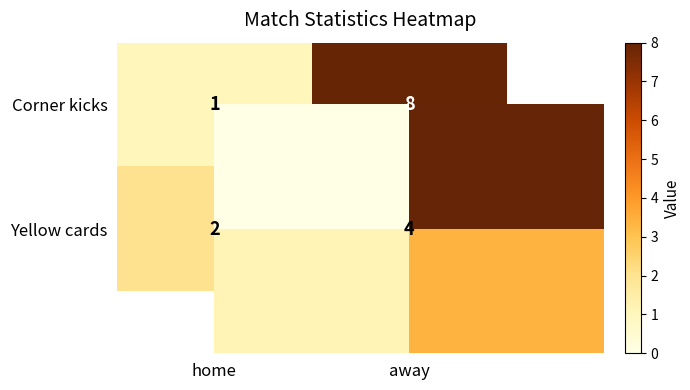

Where is Yellow cards nearest to the value 3?

home